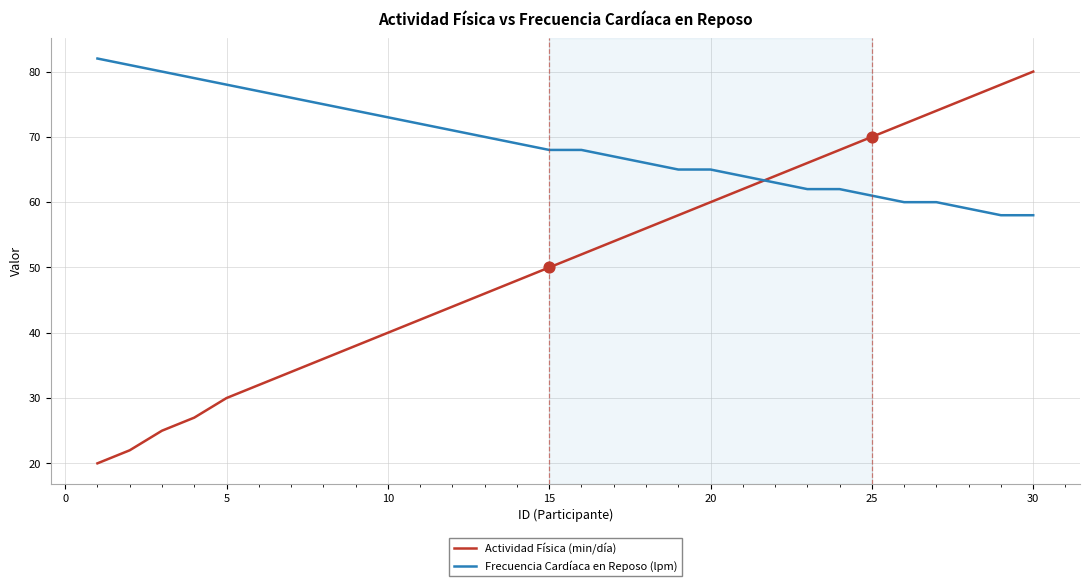

What is the lowest value of the Actividad Física (min/día) series?

20